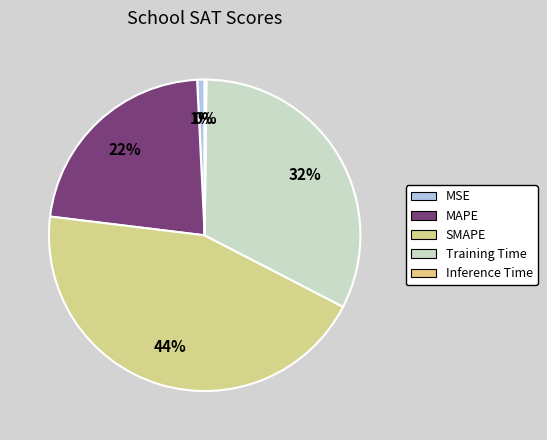

Count the number of slices in the pie.

5